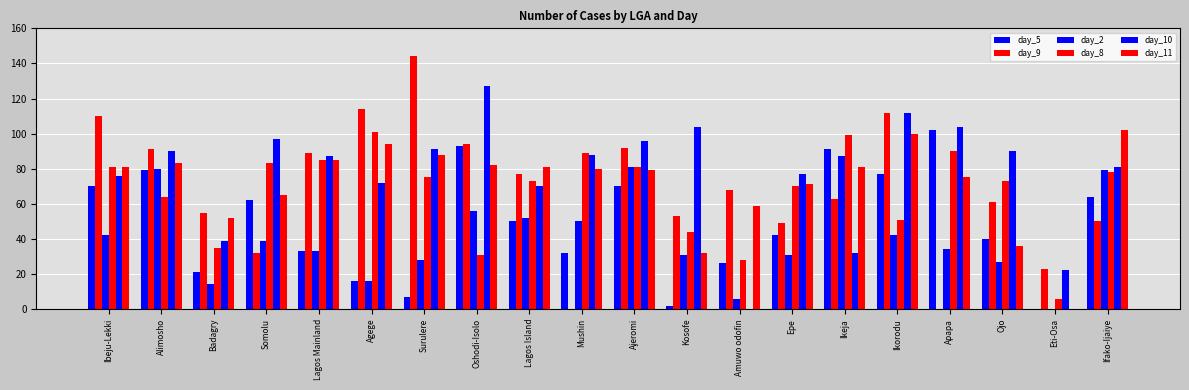

Is the value of day_8 at Badagry greater than the value of day_2 at Mushin?

No